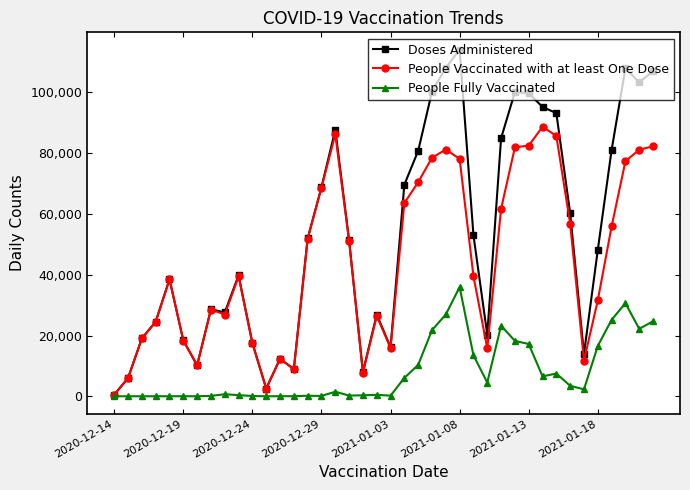

What is the difference between the maximum and second lowest values in the People Vaccinated with at least One Dose series?

86117